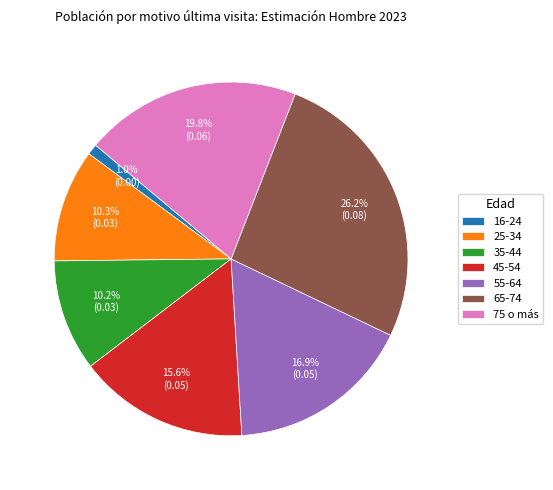

Is the sum of 16-24 and 65-74 greater than half?

No